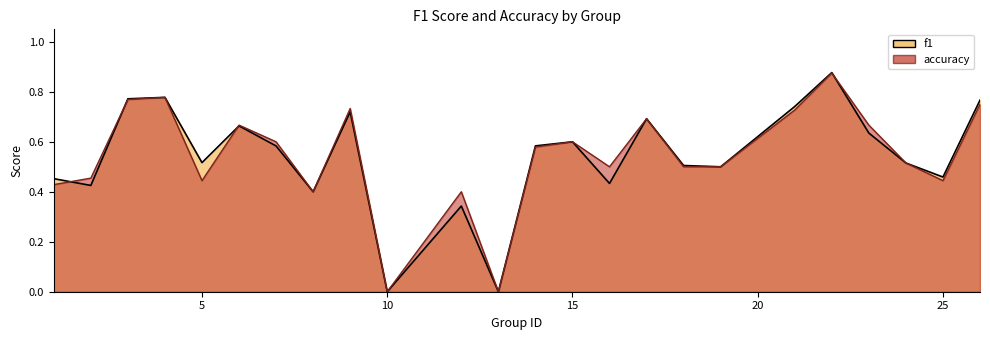

What is the total value across all series at 25?

0.9